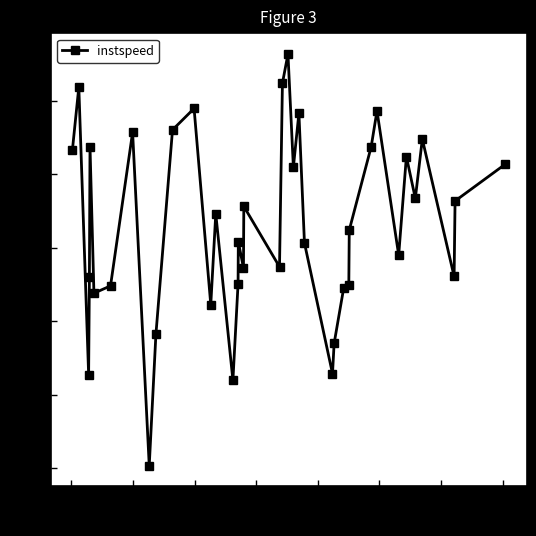

True or false: there are more than 1 points higher than both neighbors.

True